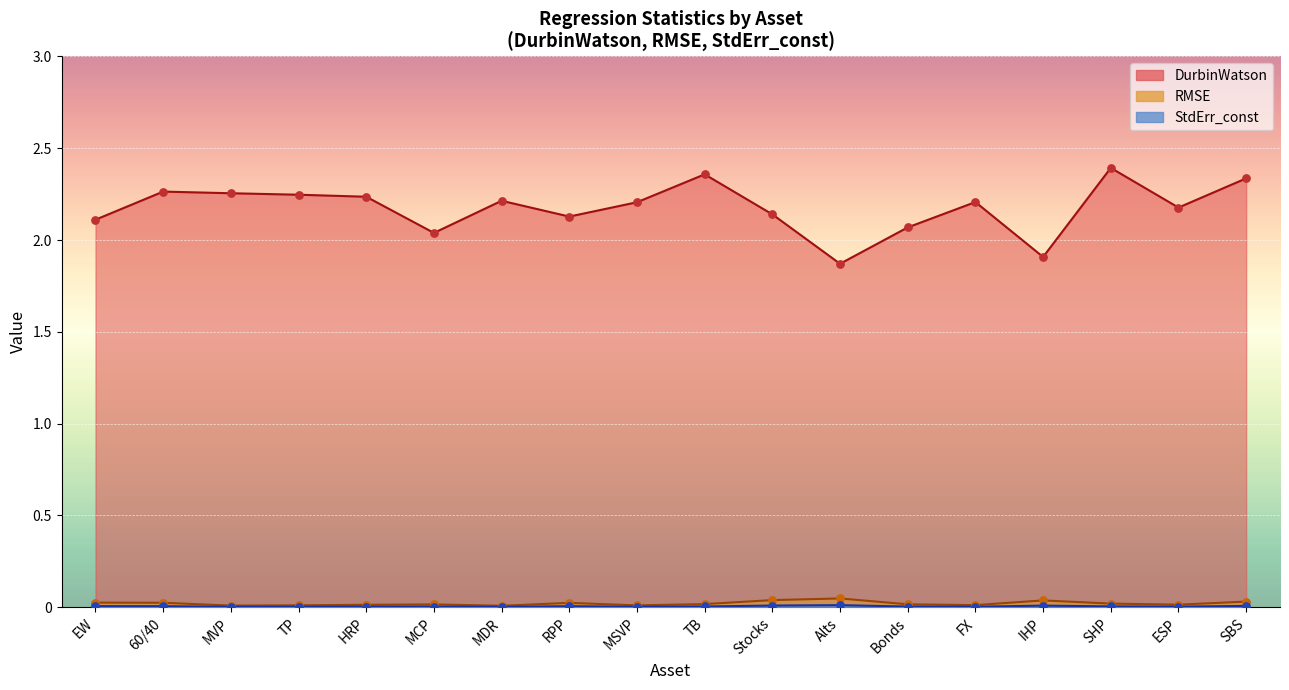

At how many categories does at least one series exceed 2?

16